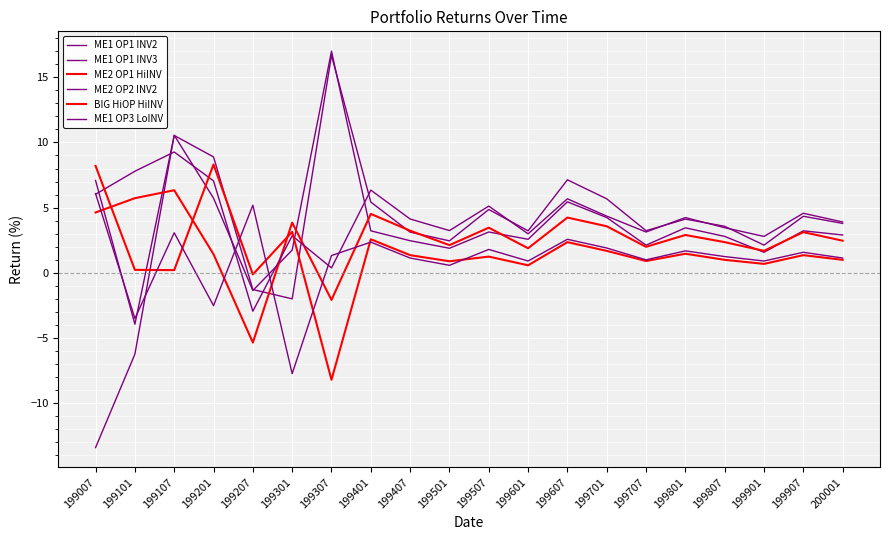

At 199807, list the series in order from smallest to largest.

BIG HiOP HiINV, ME1 OP3 LoINV, ME2 OP1 HiINV, ME1 OP1 INV3, ME2 OP2 INV2, ME1 OP1 INV2